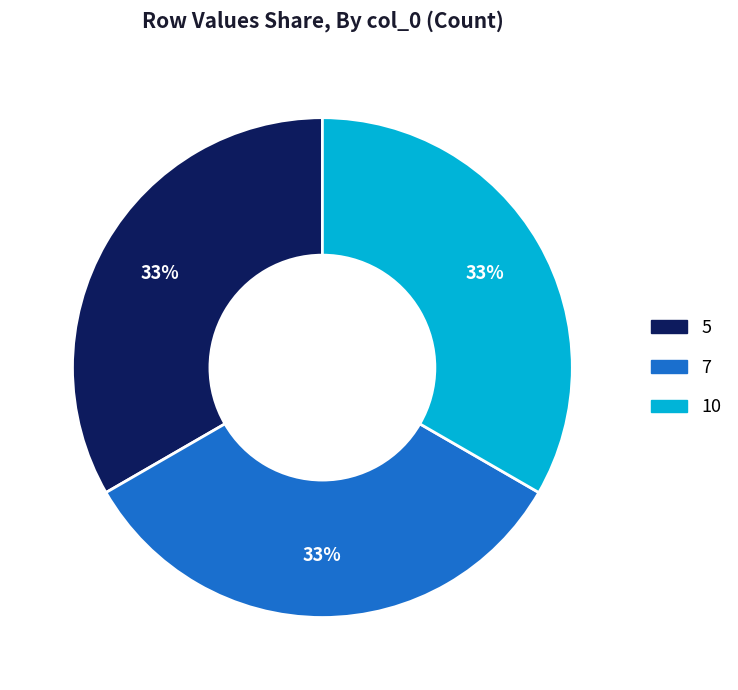

Does any single category account for the majority?

No